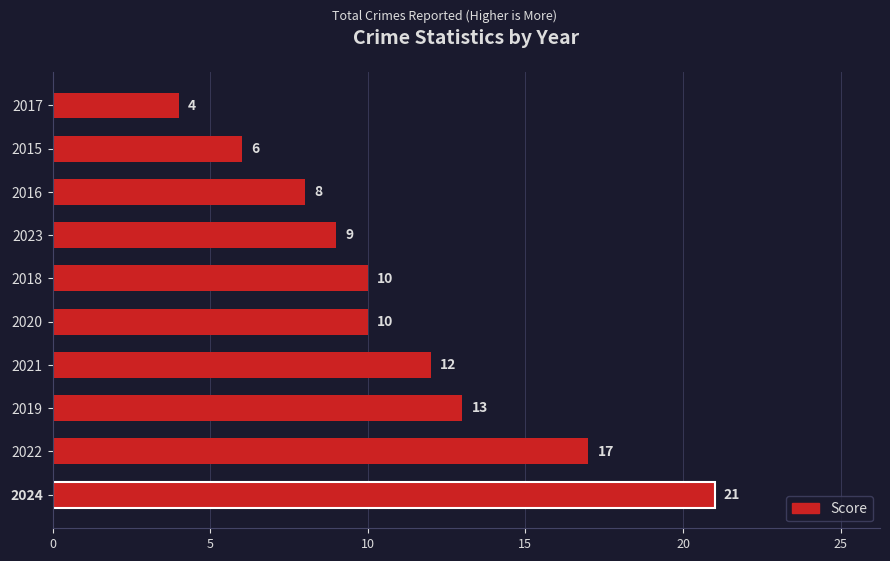

The value at 2015 is 10. True or false?

False